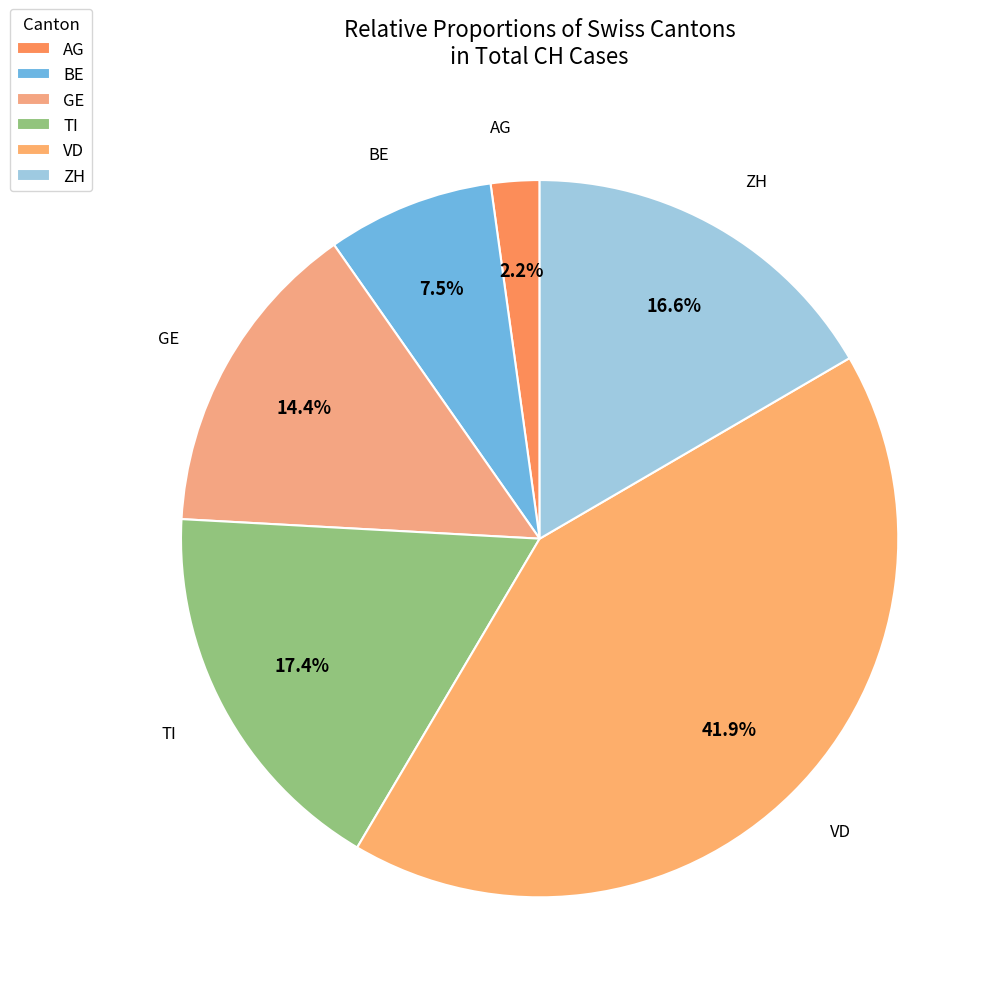

What percentage is the AG slice, to the nearest percent?

2%